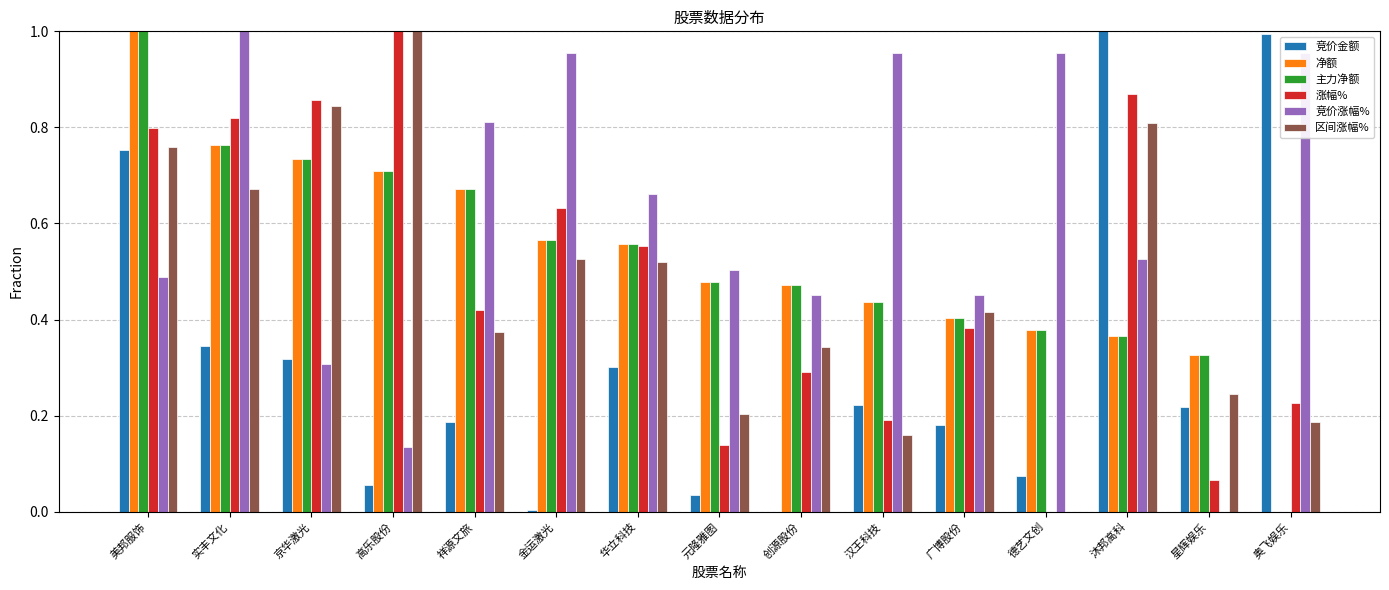

Is it true that 净额 equals 0.3 at 星辉娱乐?

True